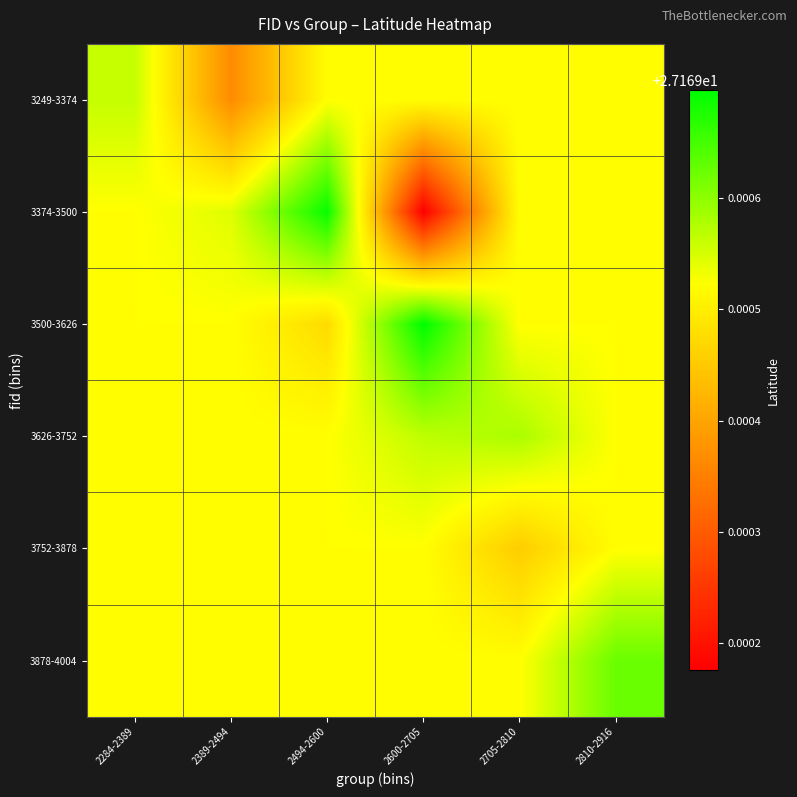

Reading left to right, extract all data points from this chart.

3249-3374: 2284-2389=27.2	2389-2494=27.2	2494-2600=27.2	2600-2705=27.2	2705-2810=27.2	2810-2916=27.2
3374-3500: 2284-2389=27.2	2389-2494=27.2	2494-2600=27.2	2600-2705=27.2	2705-2810=27.2	2810-2916=27.2
3500-3626: 2284-2389=27.2	2389-2494=27.2	2494-2600=27.2	2600-2705=27.2	2705-2810=27.2	2810-2916=27.2
3626-3752: 2284-2389=27.2	2389-2494=27.2	2494-2600=27.2	2600-2705=27.2	2705-2810=27.2	2810-2916=27.2
3752-3878: 2284-2389=27.2	2389-2494=27.2	2494-2600=27.2	2600-2705=27.2	2705-2810=27.2	2810-2916=27.2
3878-4004: 2284-2389=27.2	2389-2494=27.2	2494-2600=27.2	2600-2705=27.2	2705-2810=27.2	2810-2916=27.2